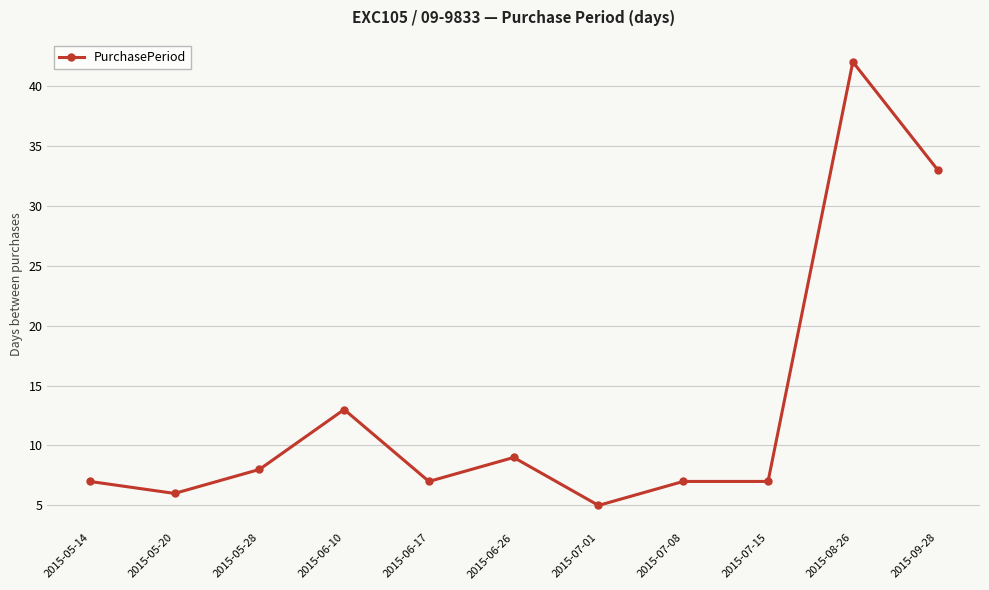

Reading right to left, list all the values displayed in this chart.

2015-09-28=33	2015-08-26=42	2015-07-15=7	2015-07-08=7	2015-07-01=5	2015-06-26=9	2015-06-17=7	2015-06-10=13	2015-05-28=8	2015-05-20=6	2015-05-14=7